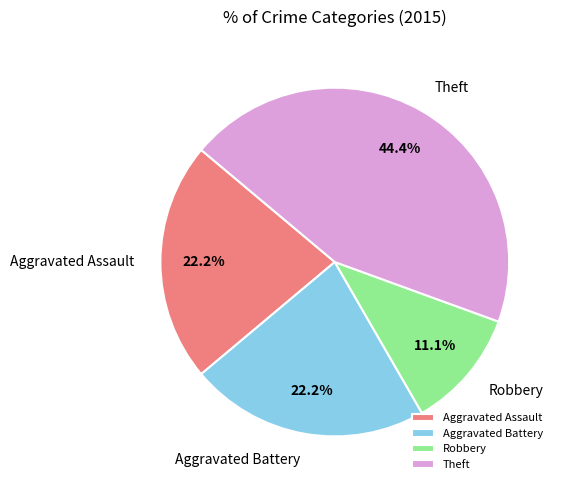

What percentage is the Aggravated Assault slice, to the nearest percent?

22%